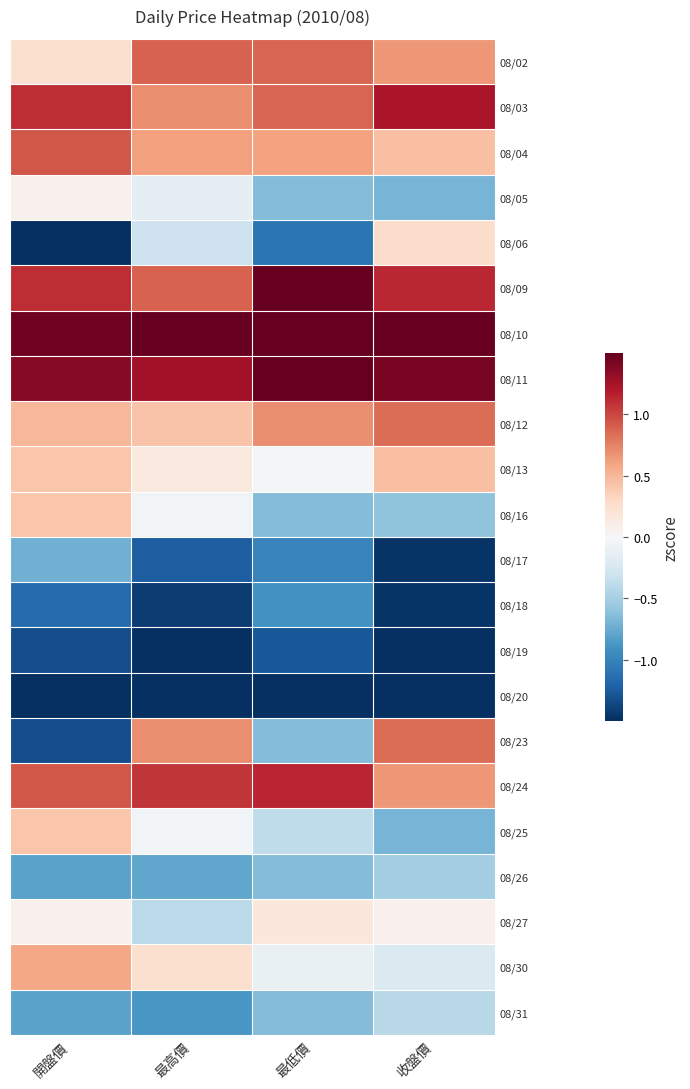

Count the number of categories in the chart.

4